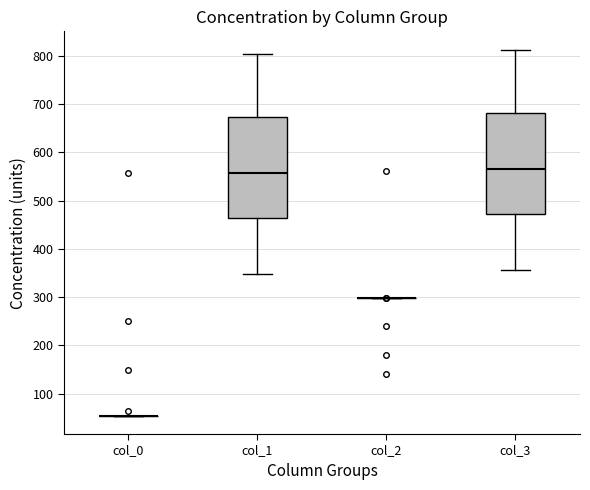

Reading left to right, read every box against the y-axis: the position of its median line, the range the box covers, and the ends of its whiskers. The values are not printed on the chart, so give them approximately, as read against the axis.

col_0: box collapsed to a line at 50, whiskers 50 to 50
col_1: median 560, box 460 to 670, whiskers 350 to 800
col_2: box collapsed to a line at 300, whiskers 300 to 300
col_3: median 570, box 470 to 680, whiskers 360 to 810